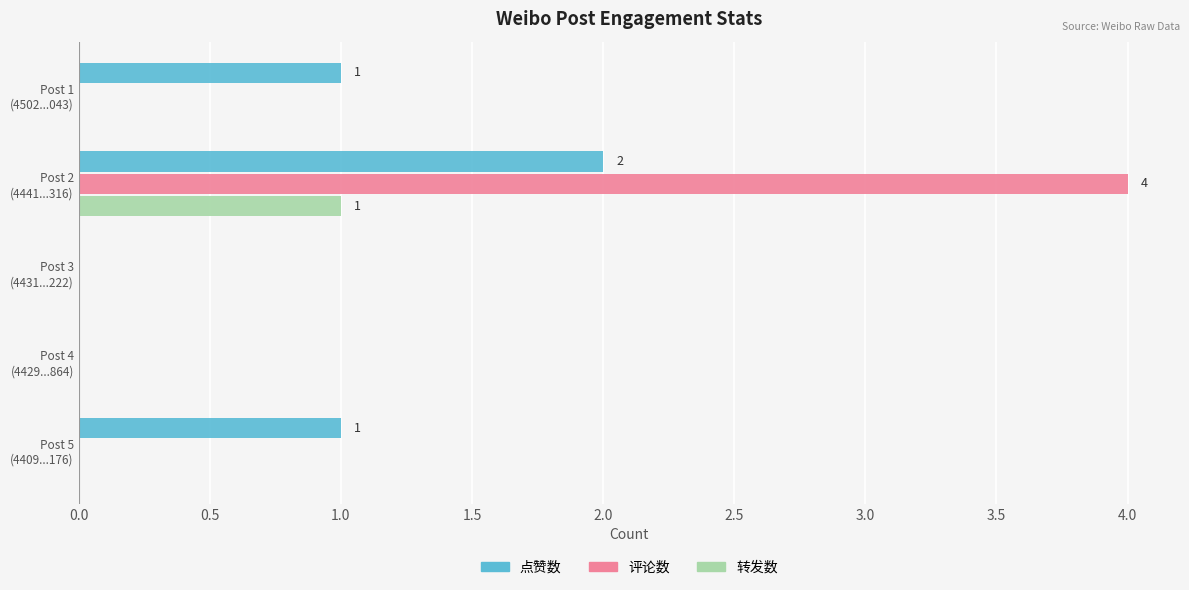

What is the greatest value displayed?

4